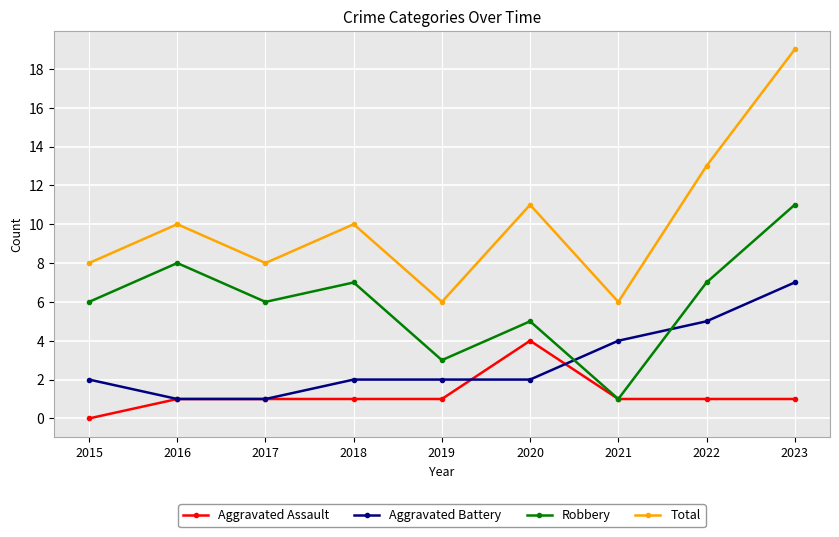

List the series in order of their overall mean, lowest first.

Aggravated Assault, Aggravated Battery, Robbery, Total